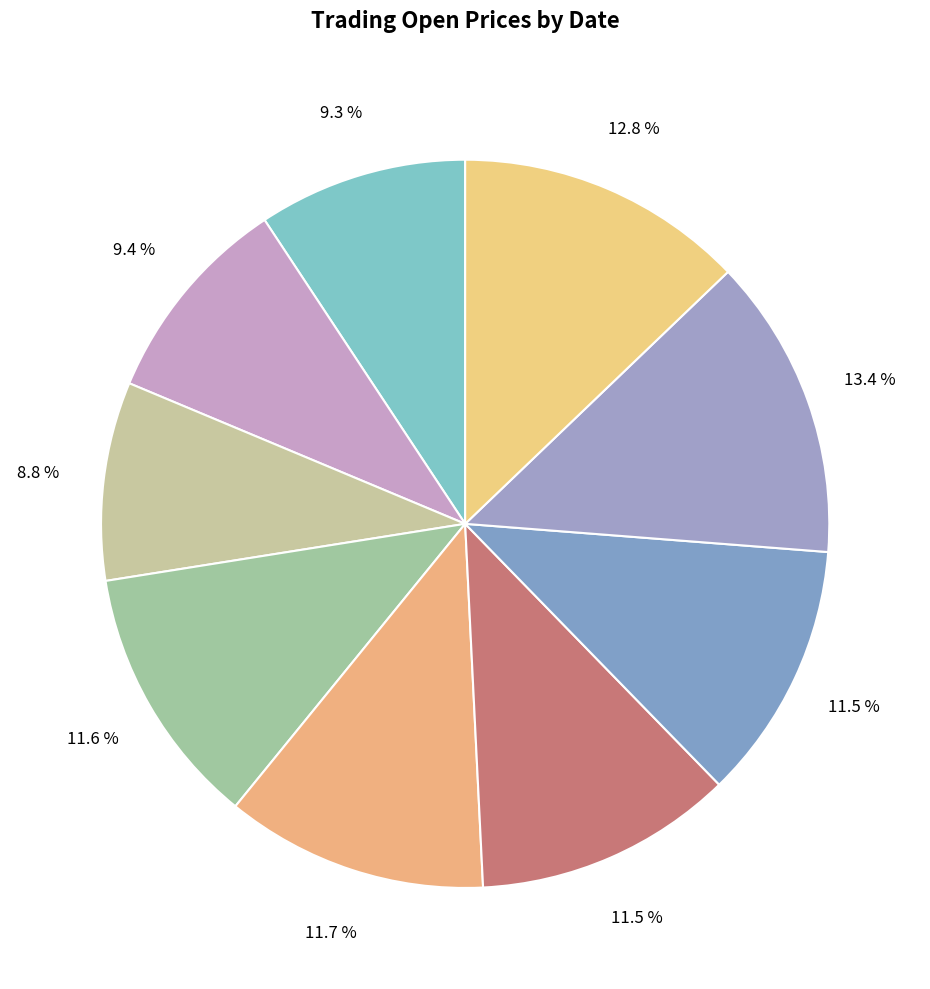

How many slices are in this pie chart?

9